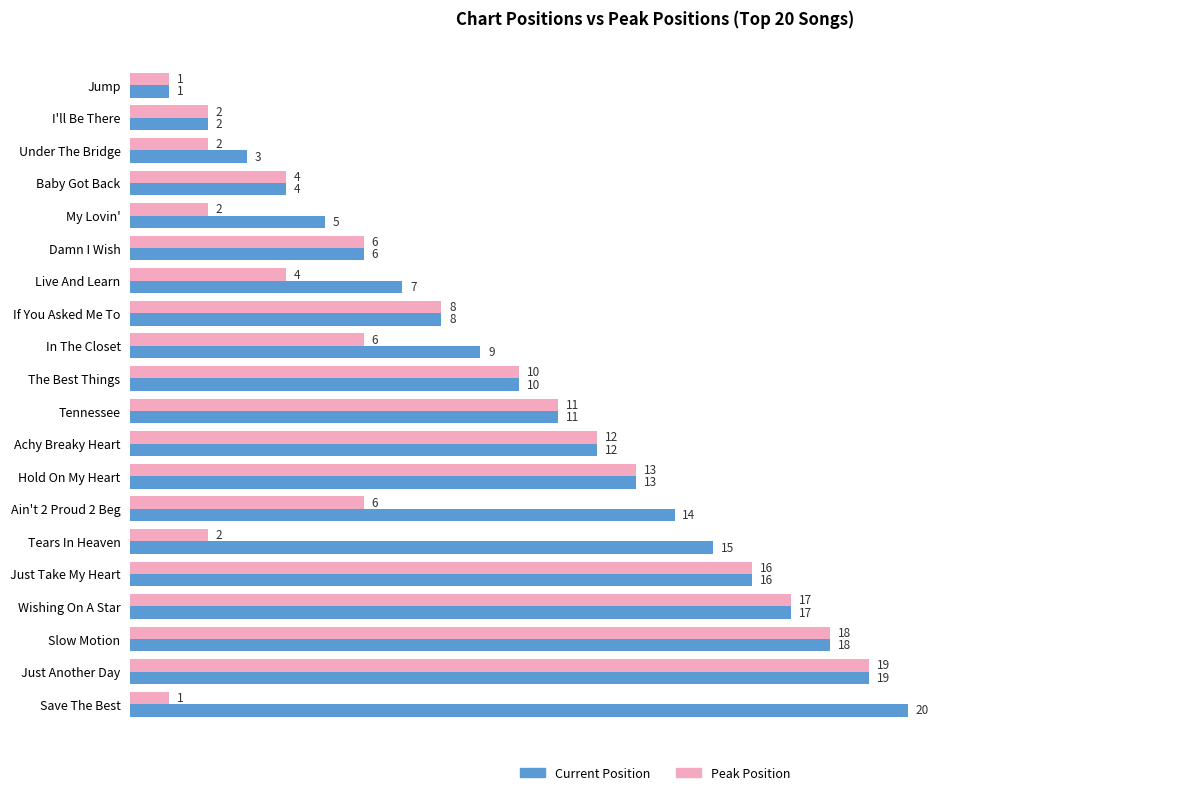

List the series in order of their peak value, lowest first.

Peak Position, Current Position